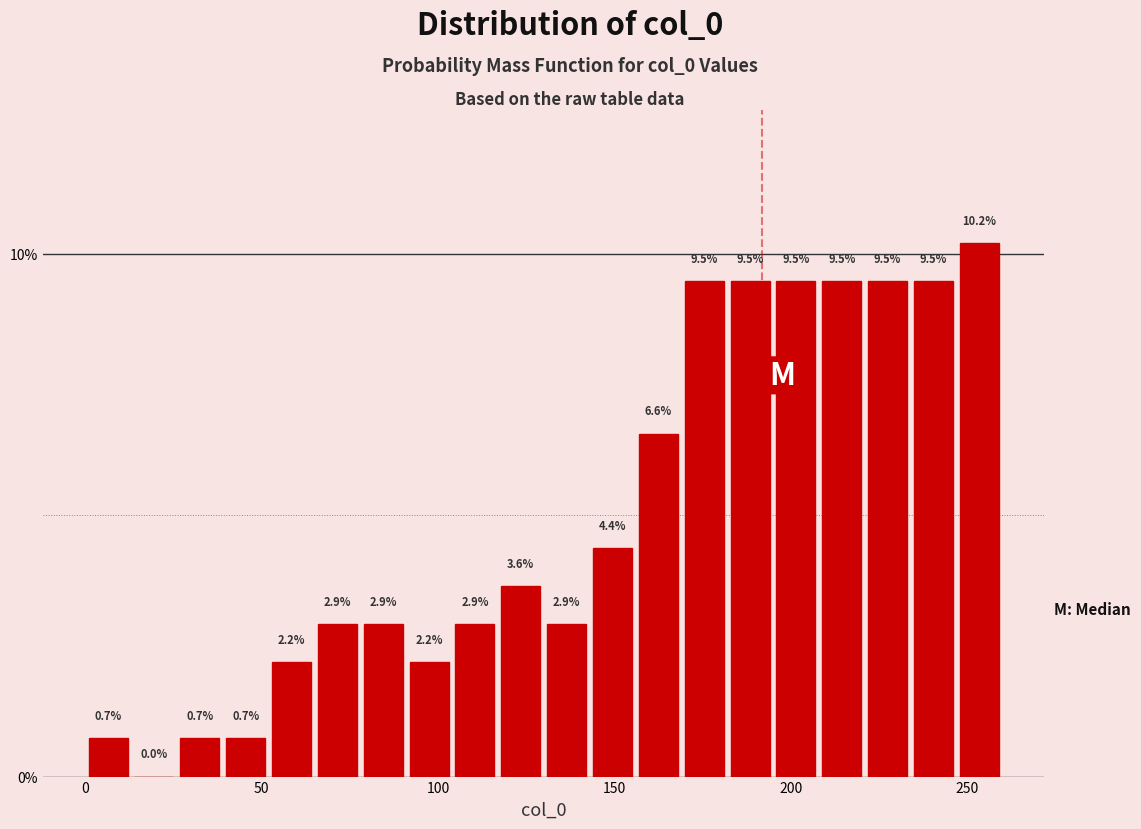

Around what value on the x-axis is the tallest bar? Give the approximate position of its centre, as read against the axis.

255